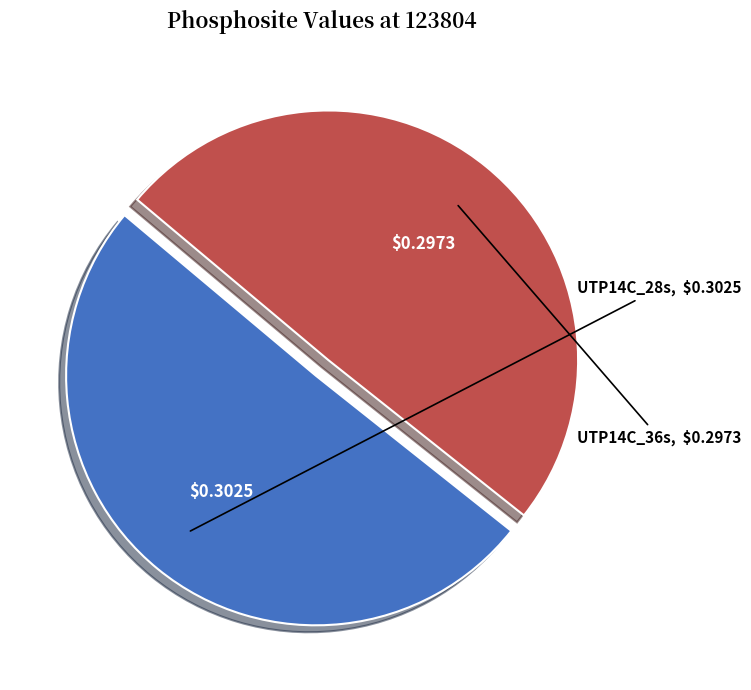

Is it true that UTP14C_36s is 50% of the pie?

True